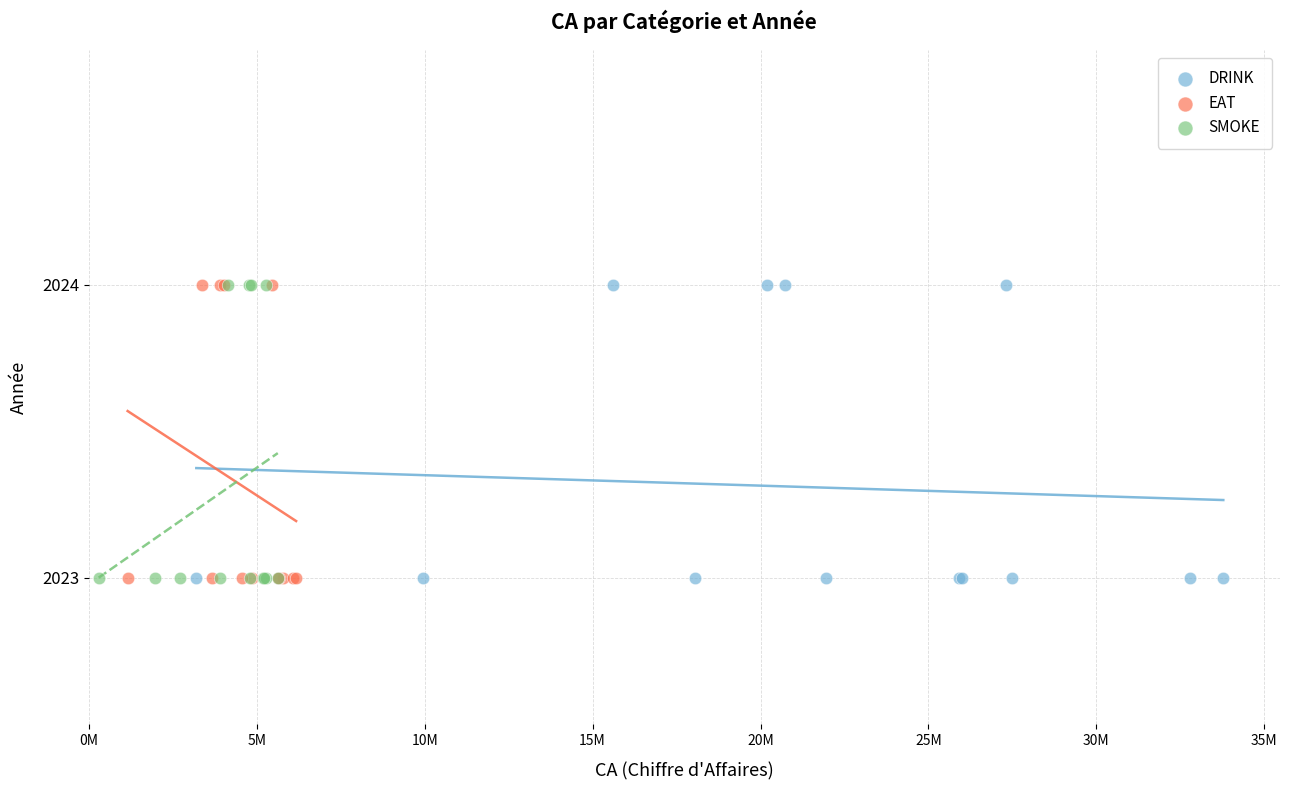

What are all the series names shown in the legend?

DRINK, EAT, SMOKE